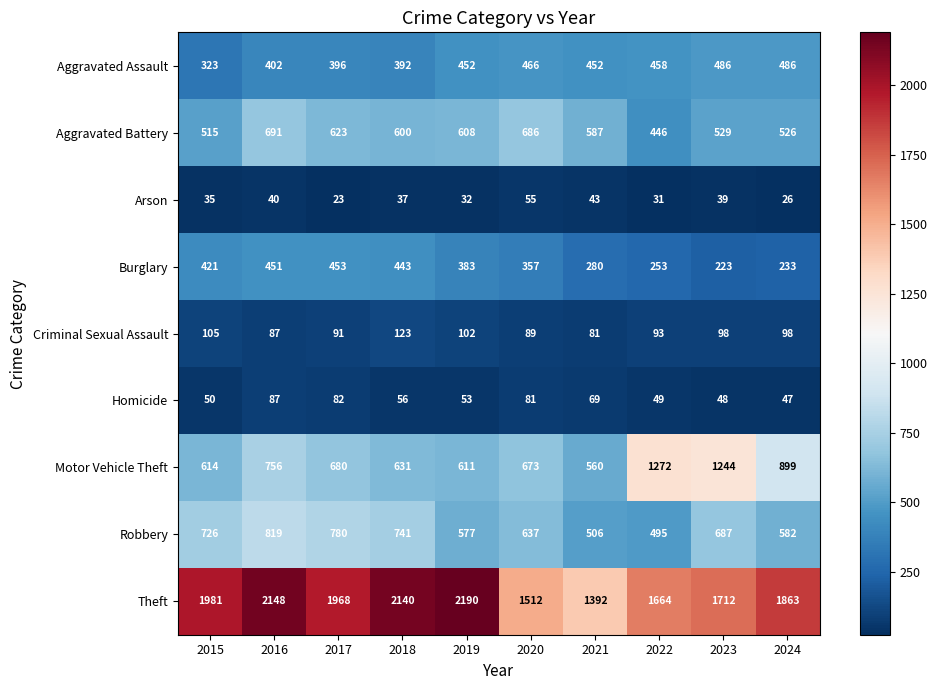

What is the difference between the Robbery values at 2015 and 2019?

149